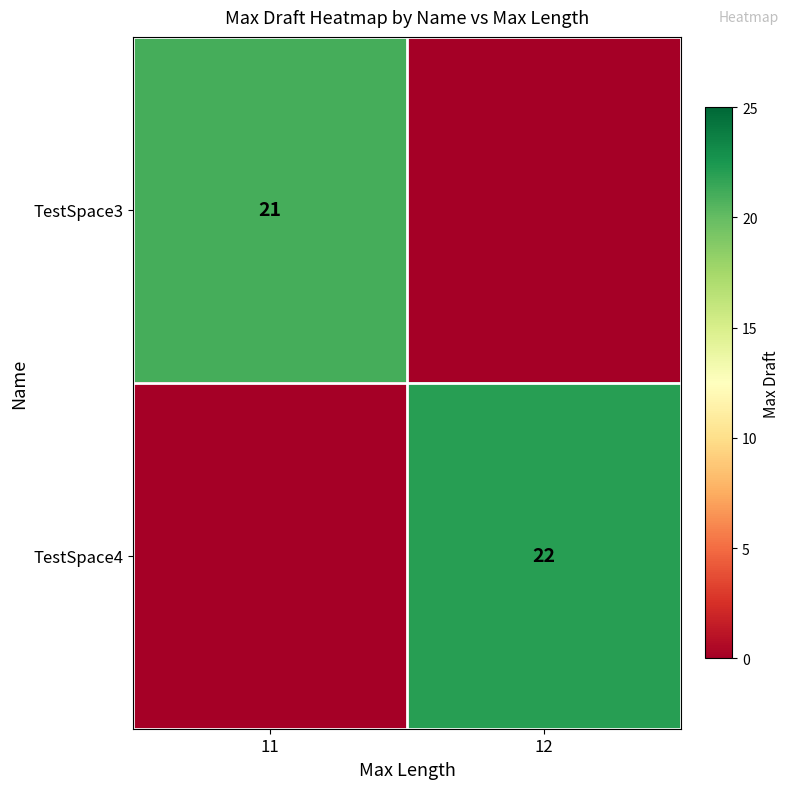

Is the value of TestSpace3 at 11 greater than the value of TestSpace4 at 12?

No